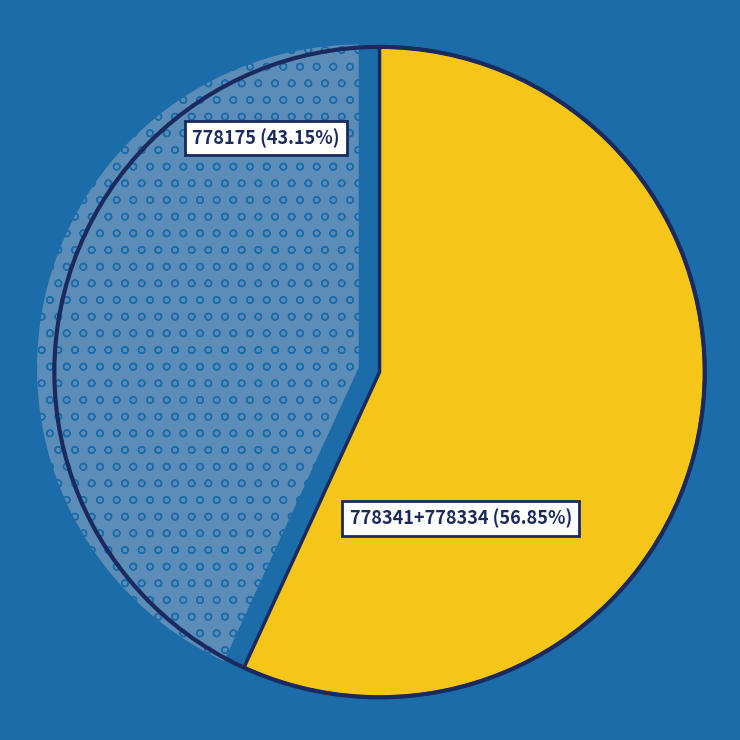

Is there a majority slice in this chart?

Yes